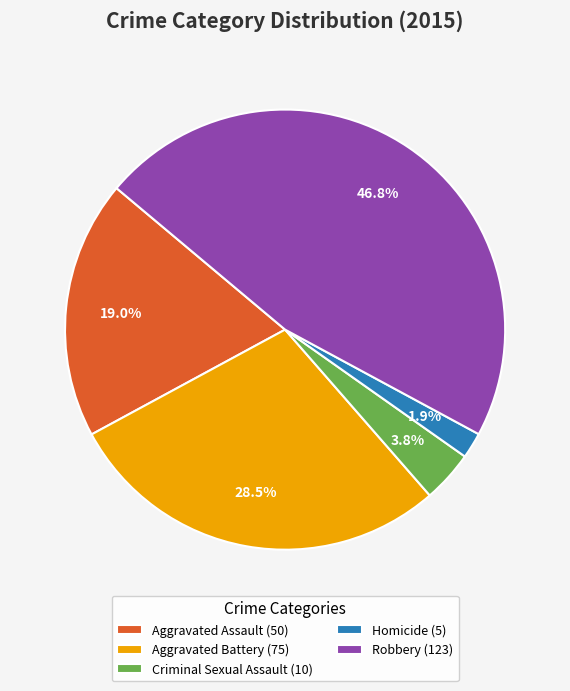

Combined, do Criminal Sexual Assault (10) and Aggravated Battery (75) account for over 50%?

No